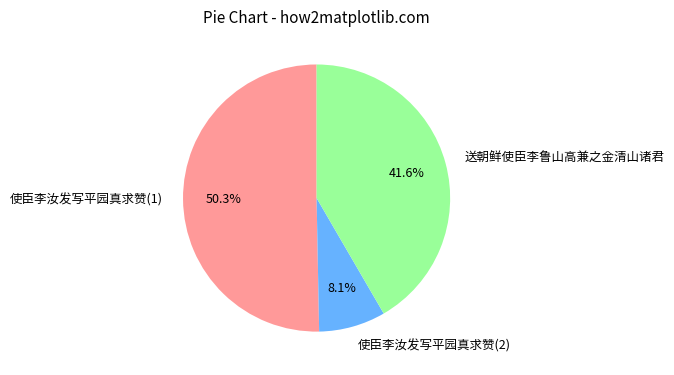

Is it true that 送朝鲜使臣李鲁山高兼之金清山诸君 is 42% of the pie?

True